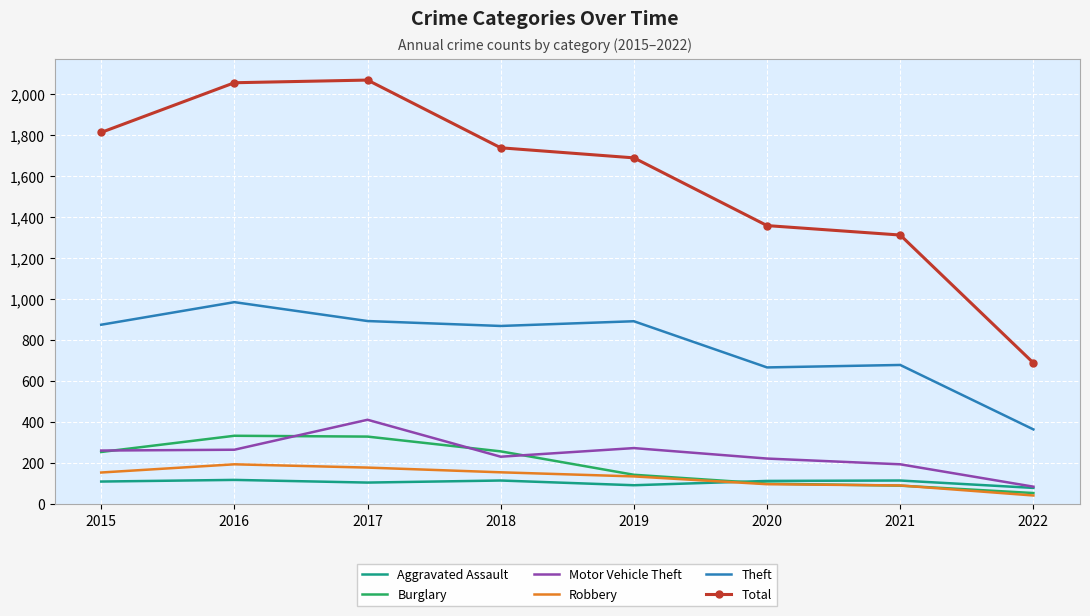

Is the value of Robbery at 2022 greater than the value of Burglary at 2015?

No